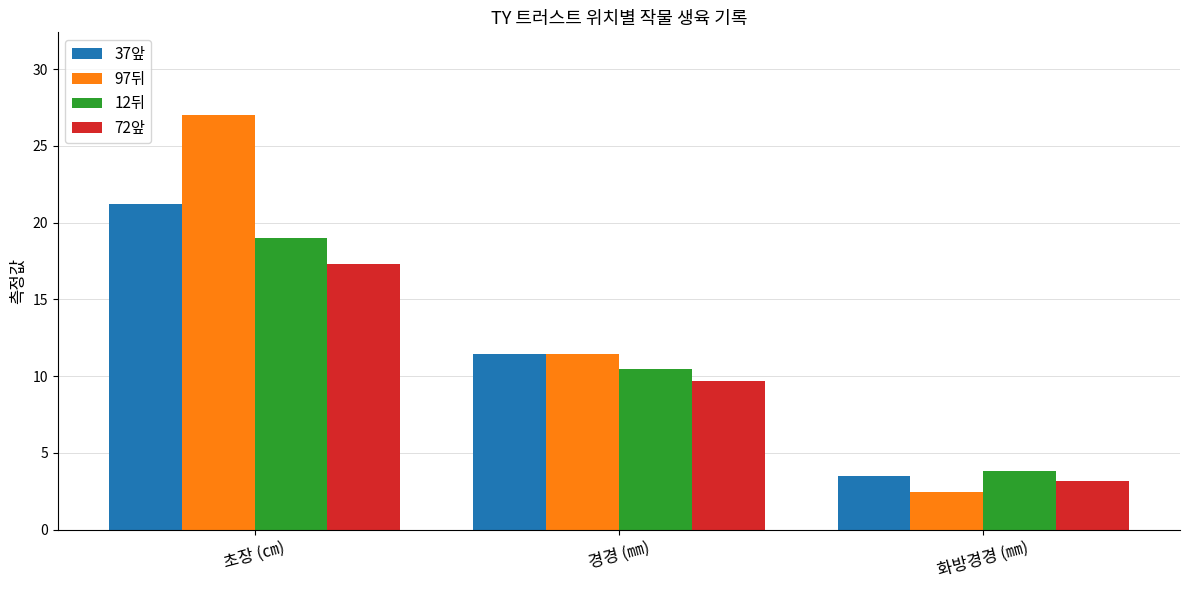

At which category is the sum across all series the highest?

초장 (㎝)